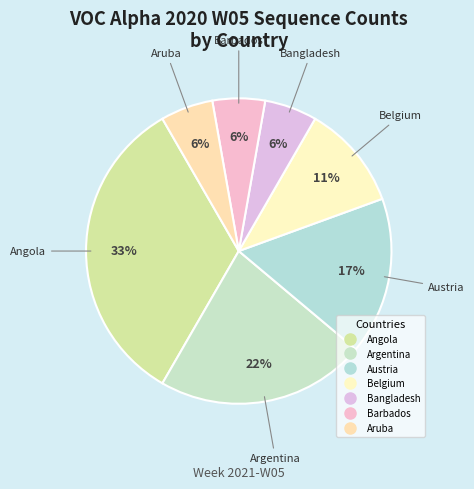

The Aruba slice represents 19% of the pie. True or false?

False